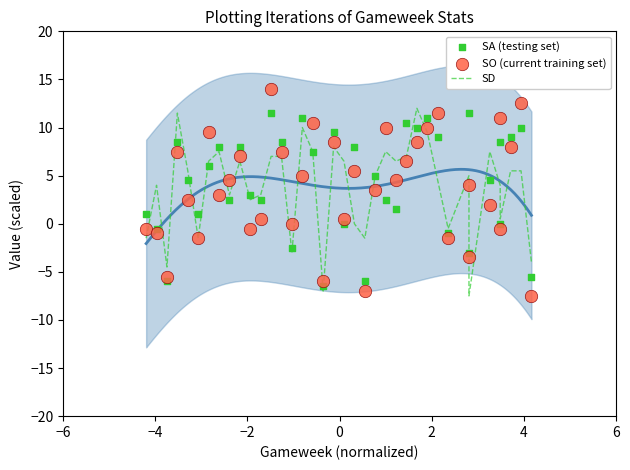

Which series reaches the minimum Y coordinate?

SD